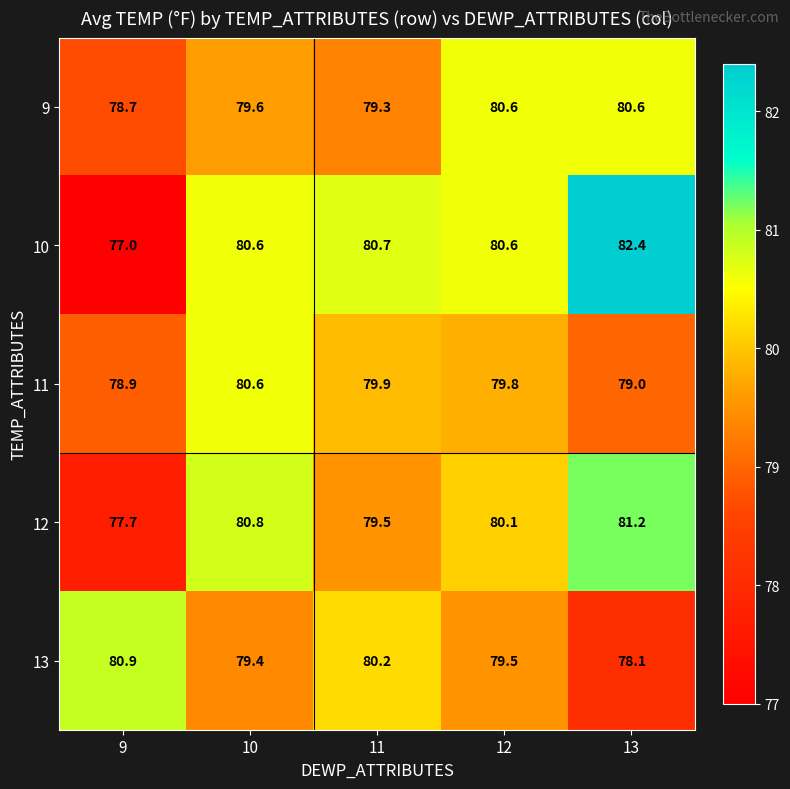

At 11, list the series in order from smallest to largest.

9, 12, 11, 13, 10